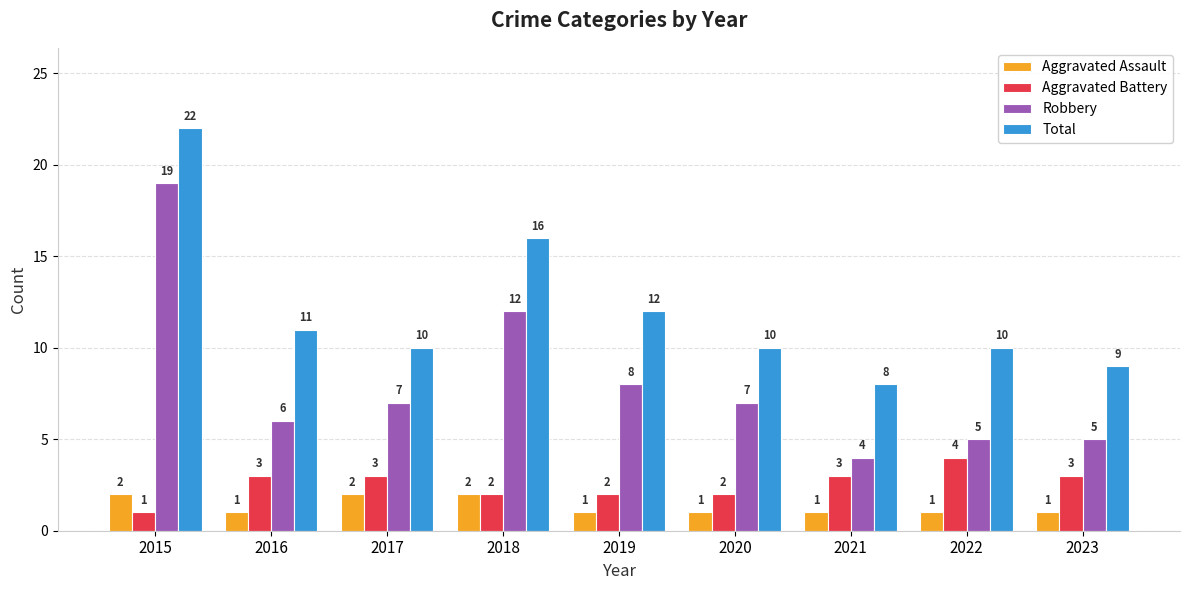

How many bars are there in each group?

4